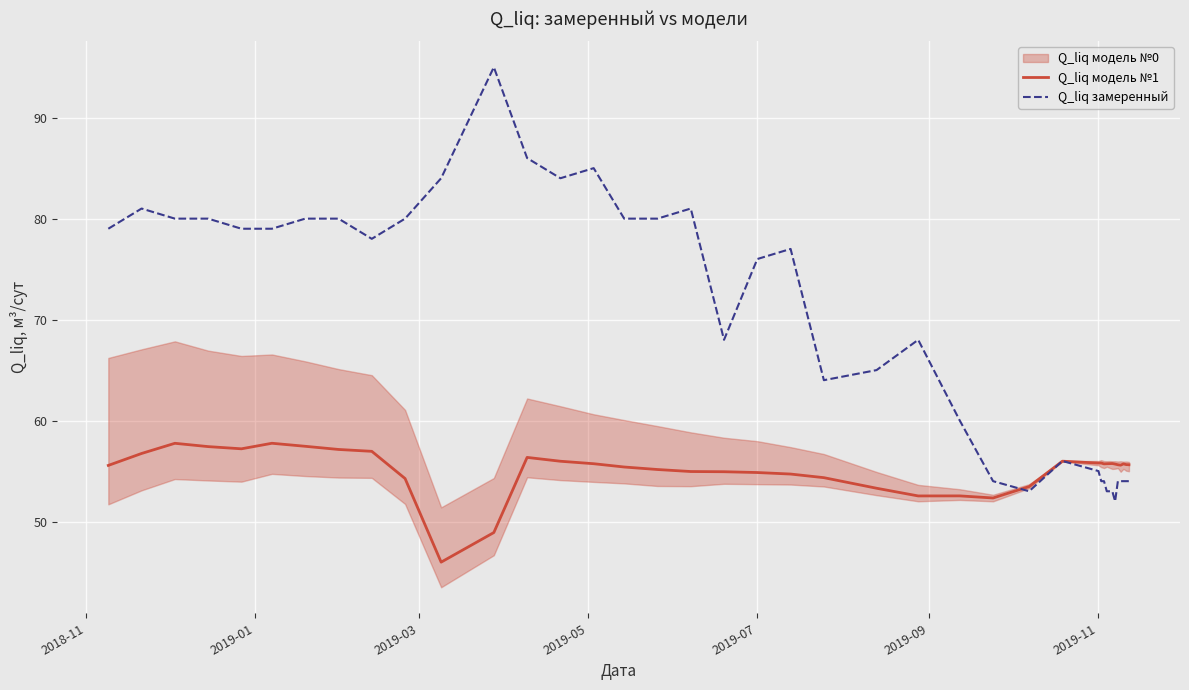

What is the highest value of the Q_liq замеренный series?

95.0